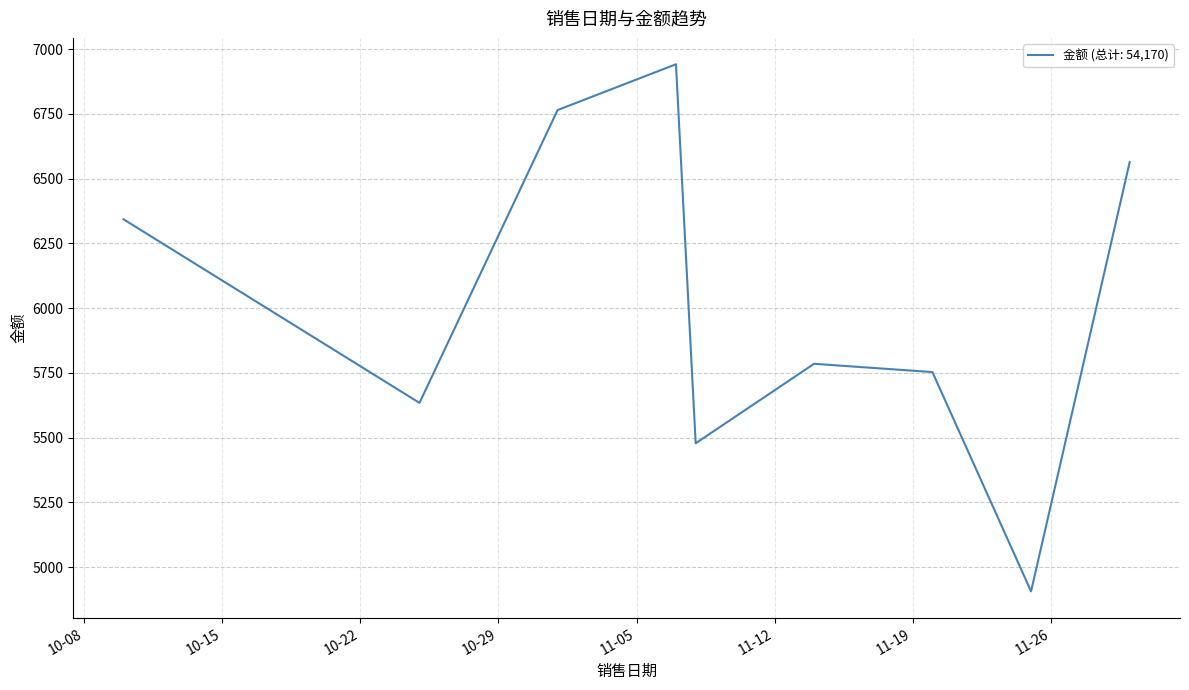

What is the smallest value displayed?

4906